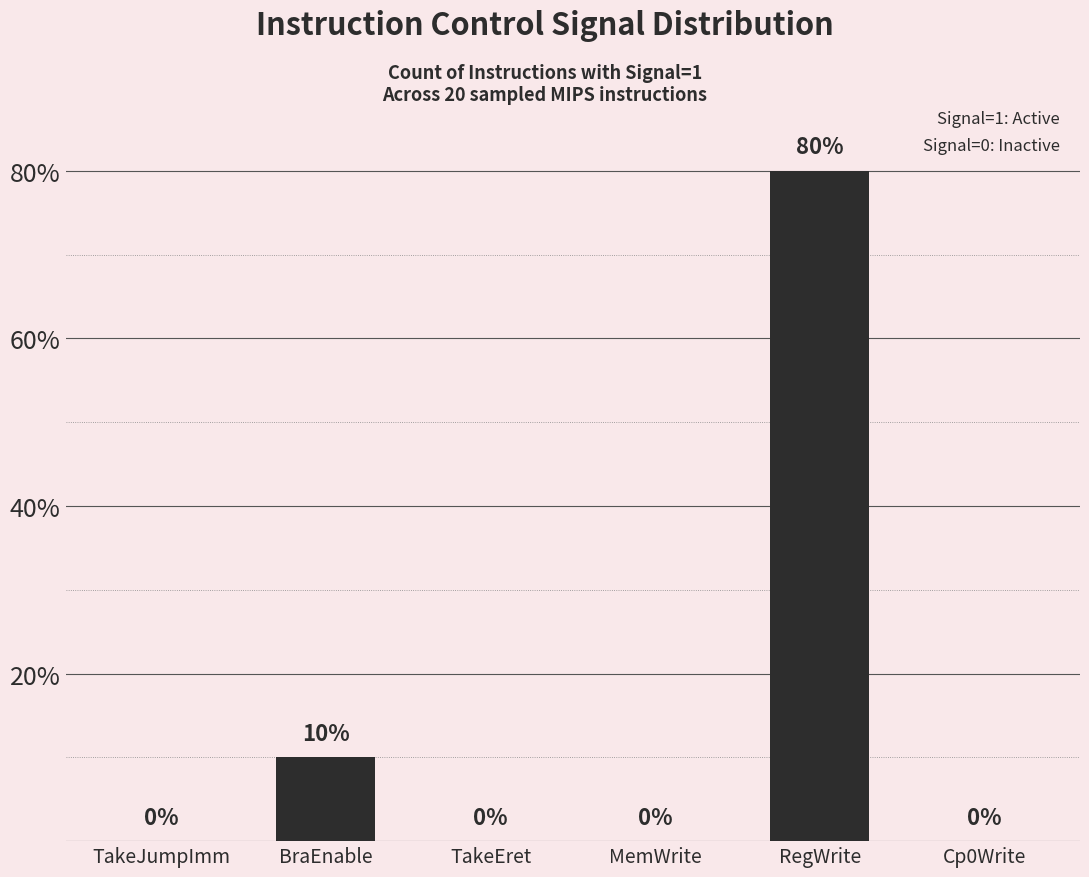

At which category does the chart reach its peak across all series?

RegWrite